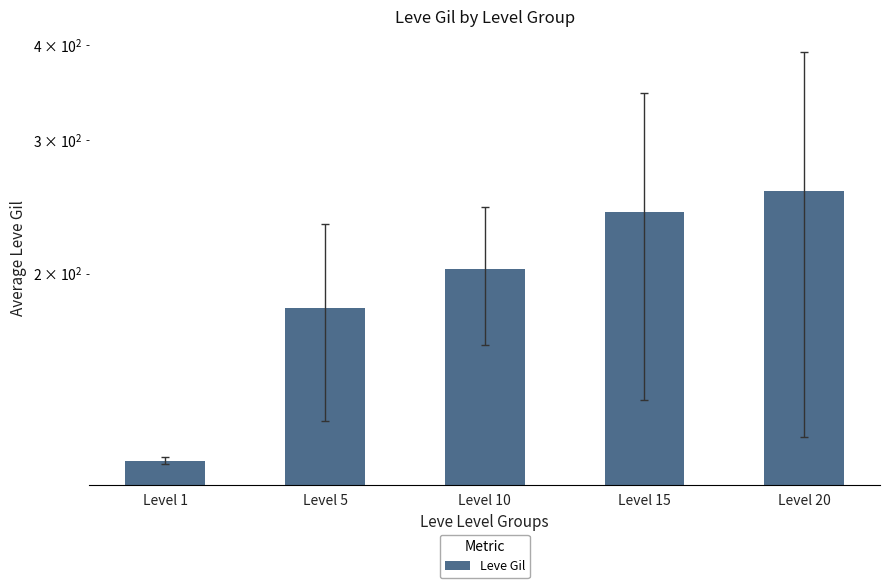

Is it true that the value at Level 20 is 257.0?

True